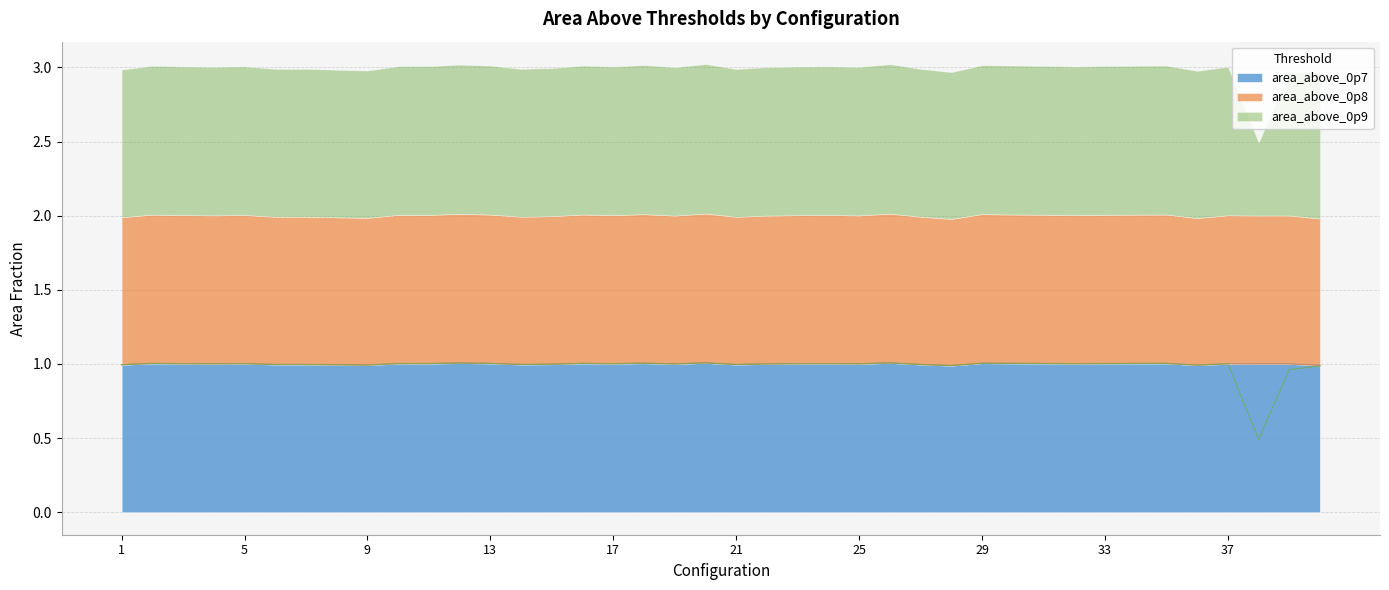

At which label does area_above_0p9 reach its peak?

20